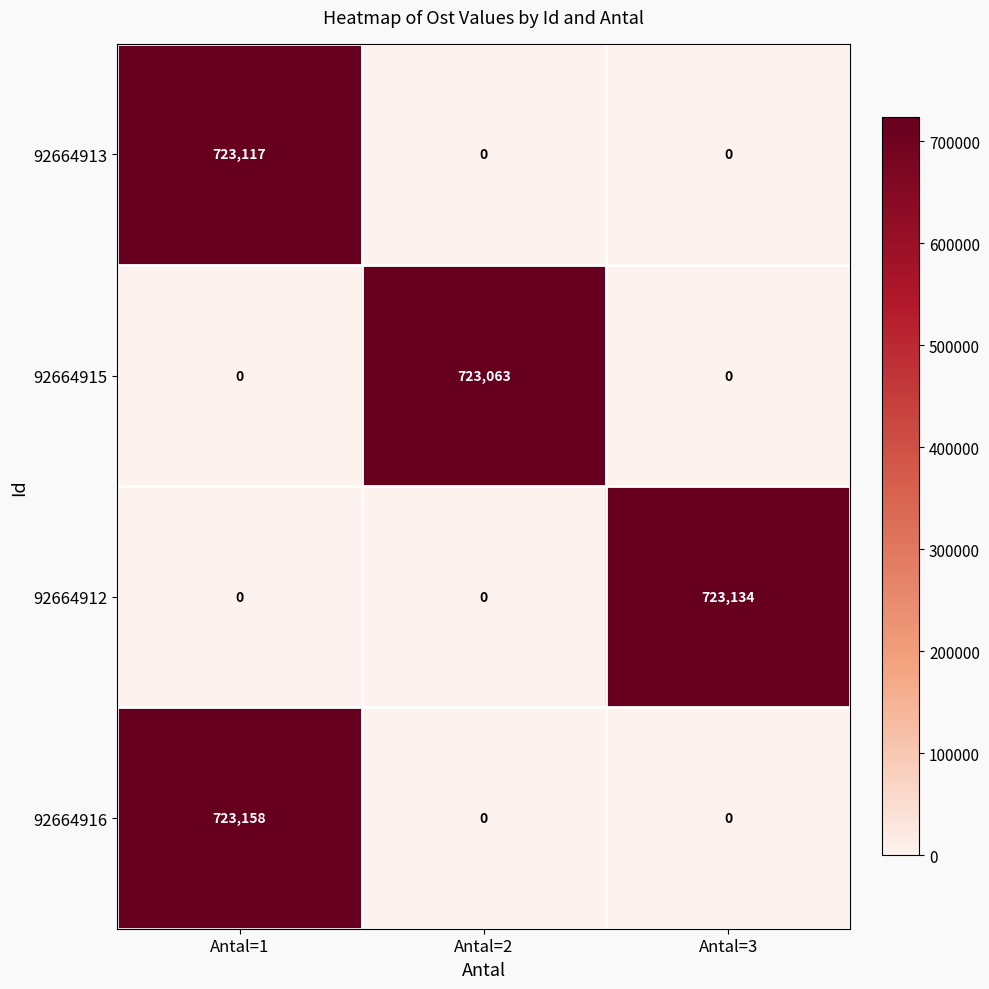

At how many categories does at least one series exceed 375734?

3